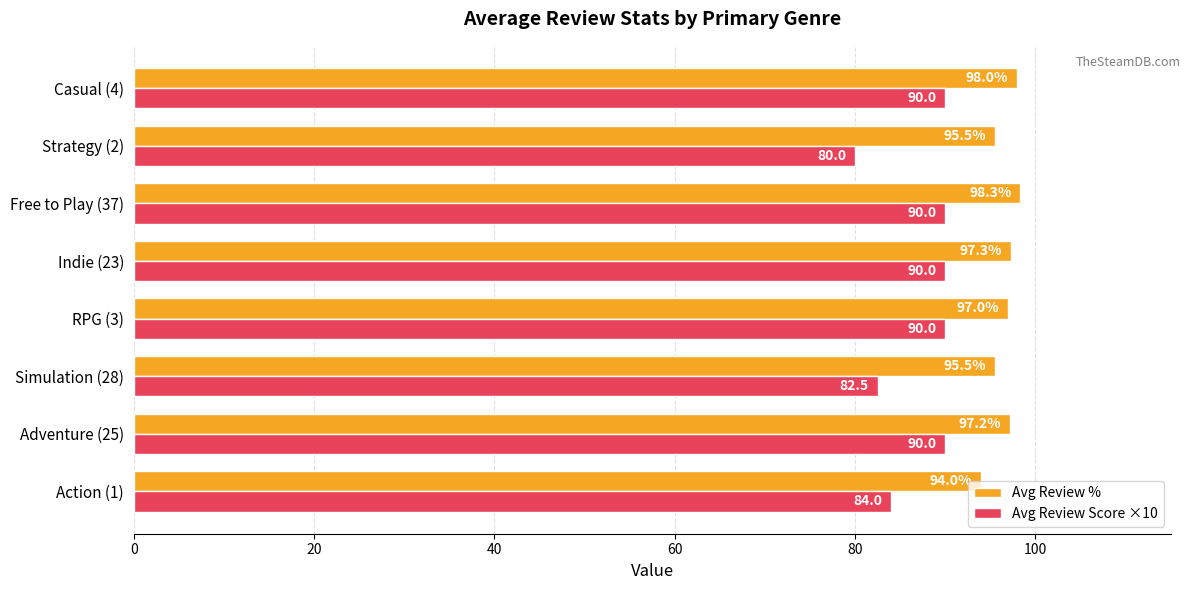

Rank the series by their maximum value, from lowest to highest.

Avg Review Score ×10, Avg Review %